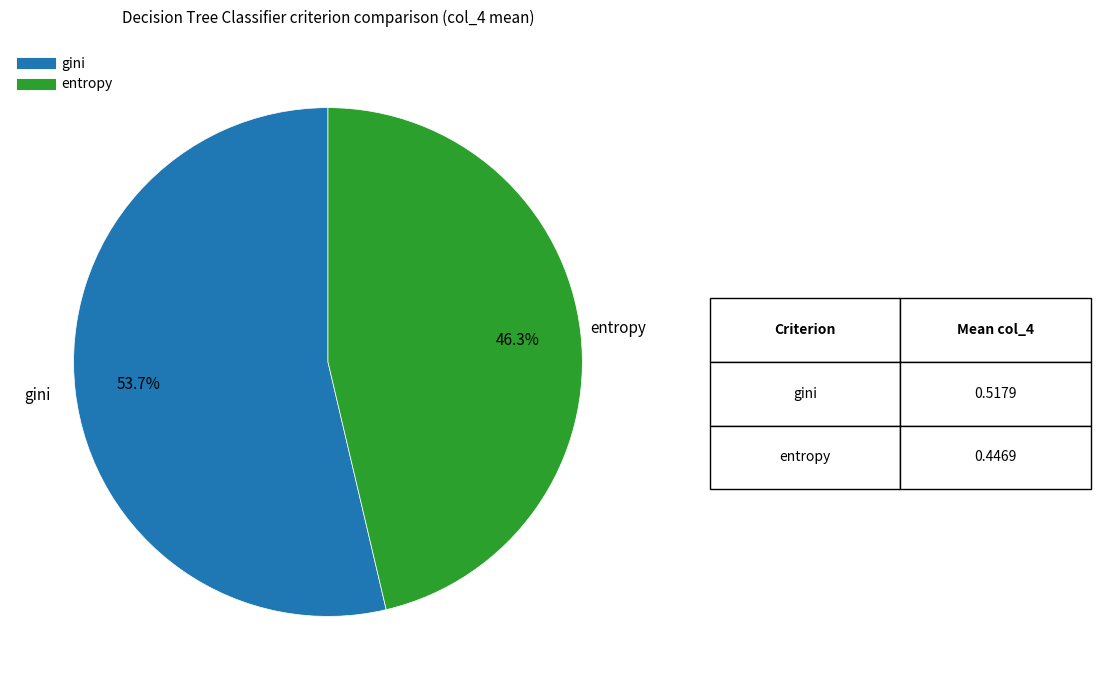

What is the total percentage of entropy and gini?

100.0%